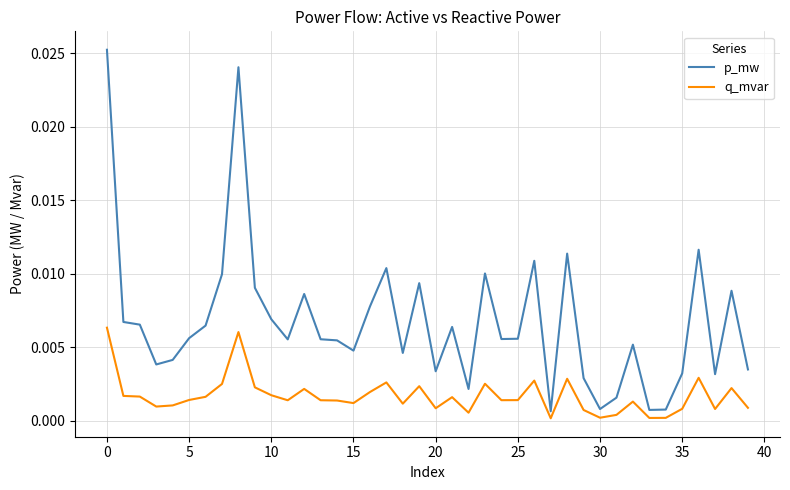

Rank the series by their maximum value, from lowest to highest.

q_mvar, p_mw